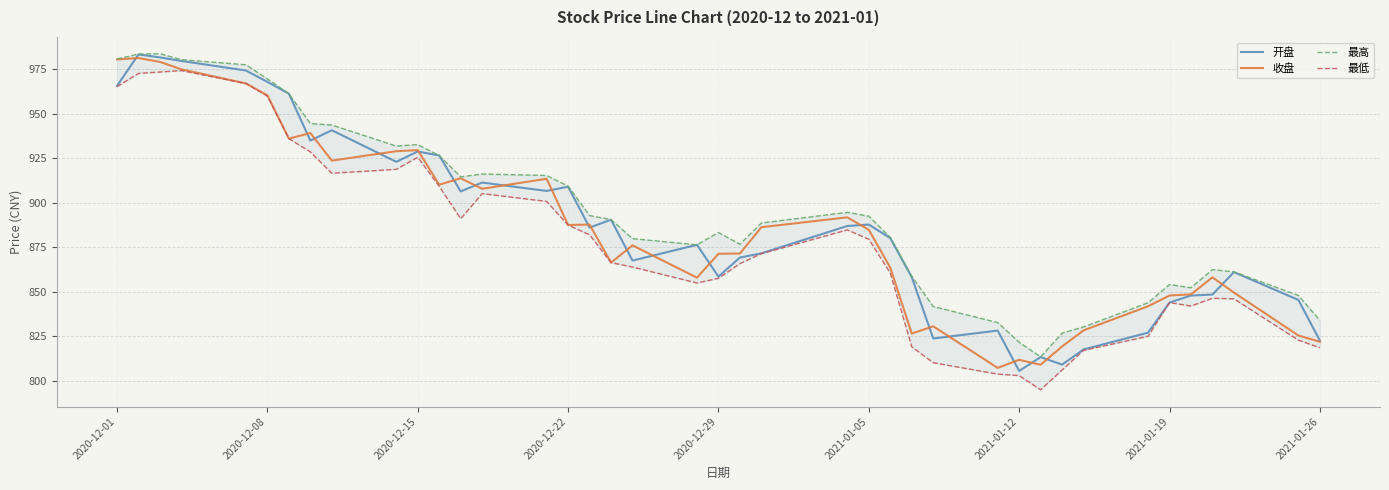

The value of 开盘 at 2020-12-08 is 1517.9. True or false?

False